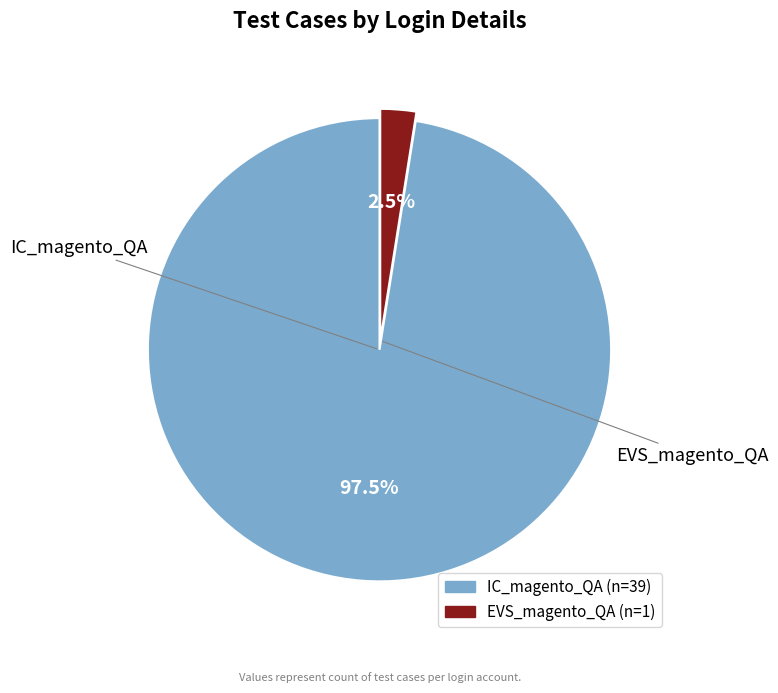

Which category accounts for the majority?

IC_magento_QA